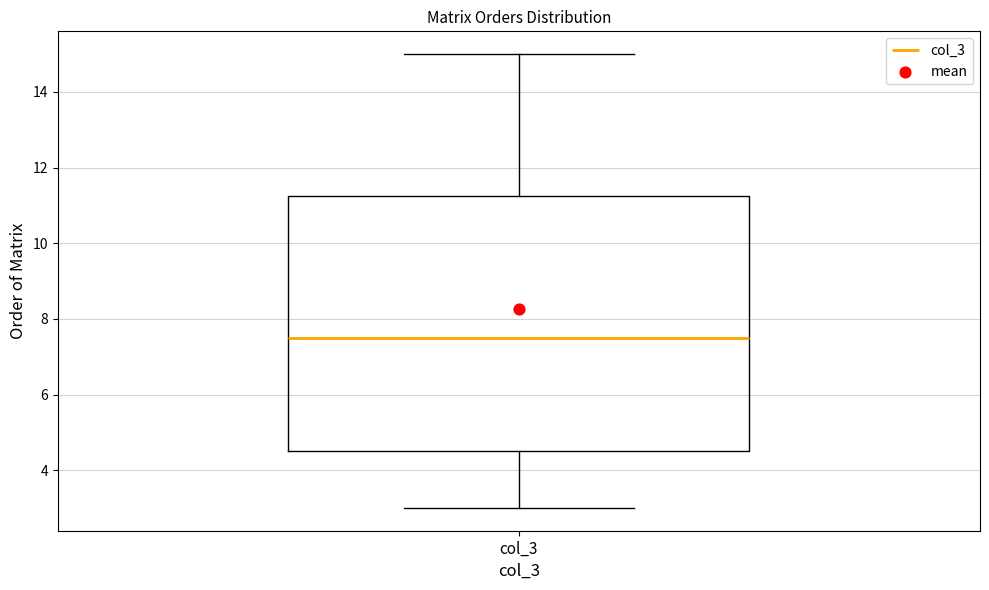

Where is the upper edge of the box for col_3 on the y-axis? The values are not printed on the chart, so give them approximately, as read against the axis.

11.2